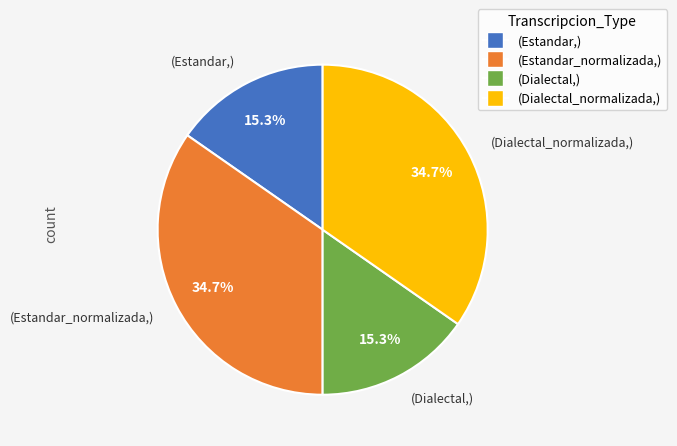

Does any single category account for the majority?

No